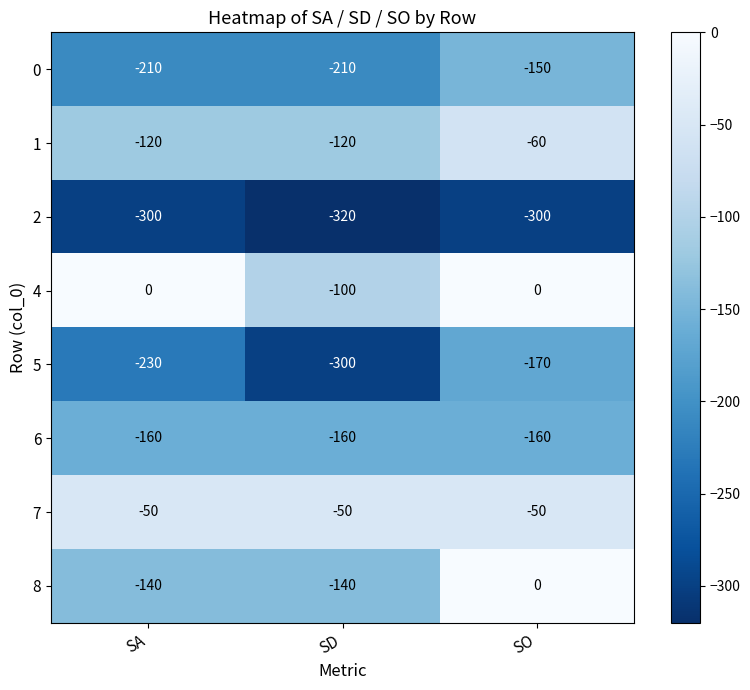

What is the lowest value of the 6 series?

-160